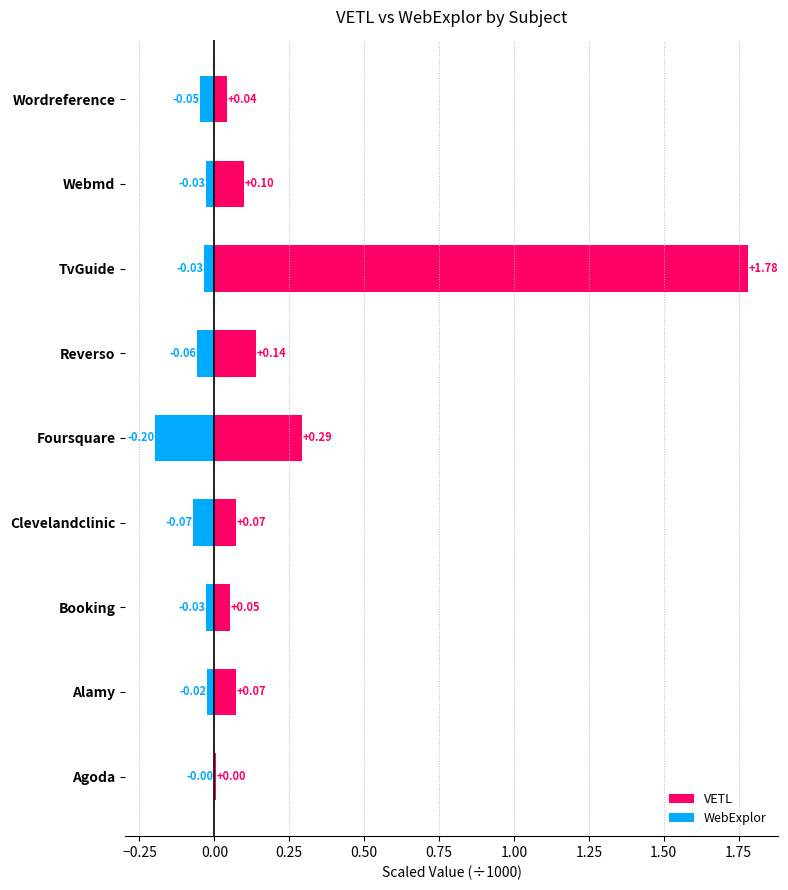

Reading left to right, transcribe all the data shown in this chart.

VETL: 0.0	0.1	0.1	0.1	0.3	0.1	1.8	0.1	0.0
WebExplor: -0.0	-0.0	-0.0	-0.1	-0.2	-0.1	-0.0	-0.0	-0.0